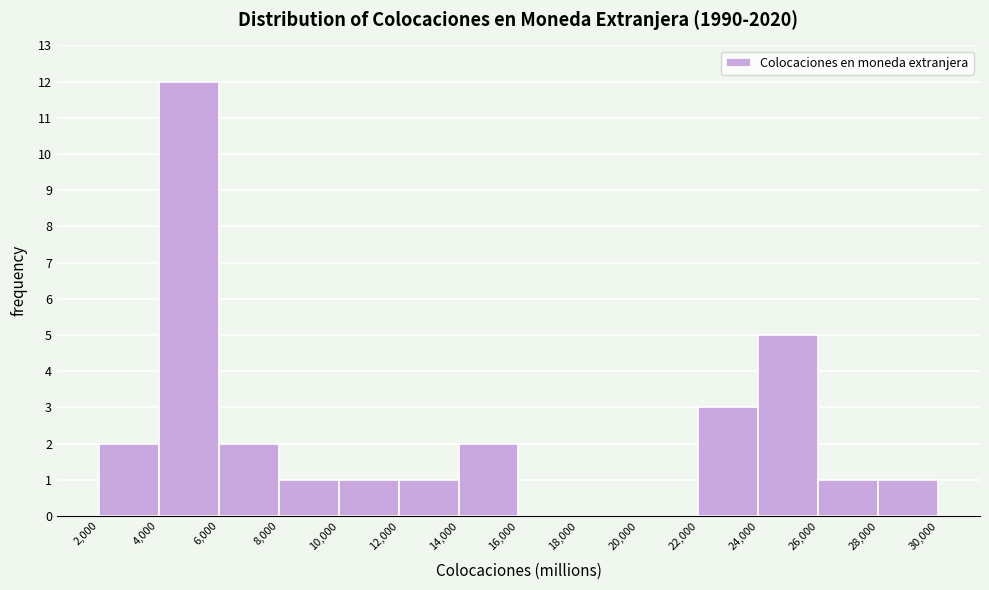

Over which range of the x-axis is the bar tallest?

4,000 to 6,000